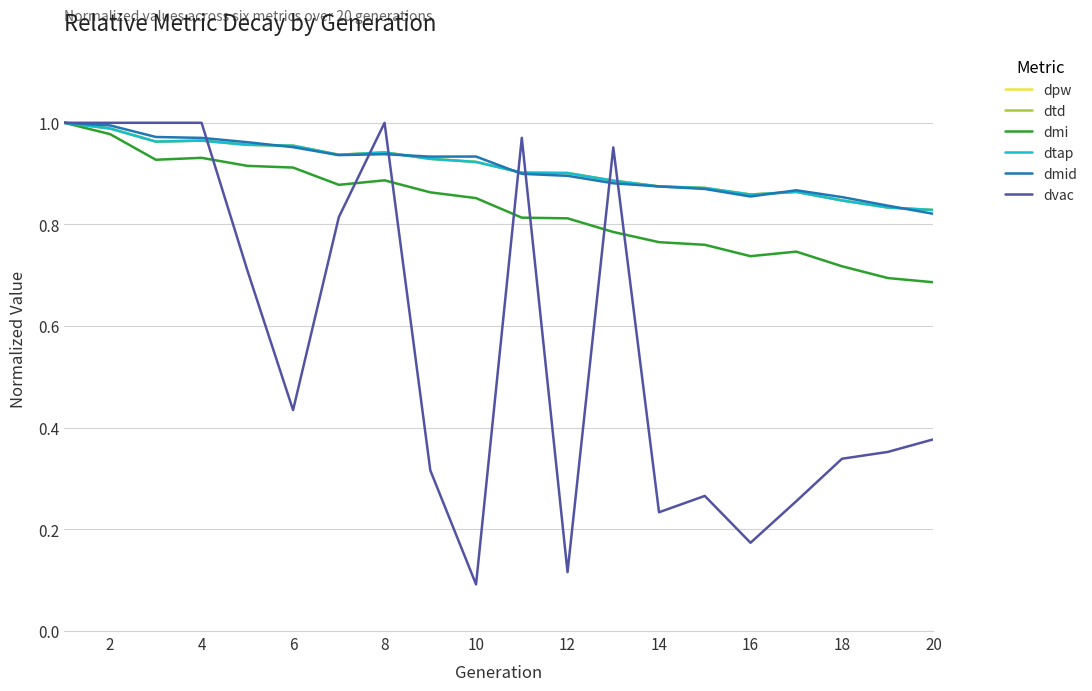

What is the minimum value for dmi?

0.7